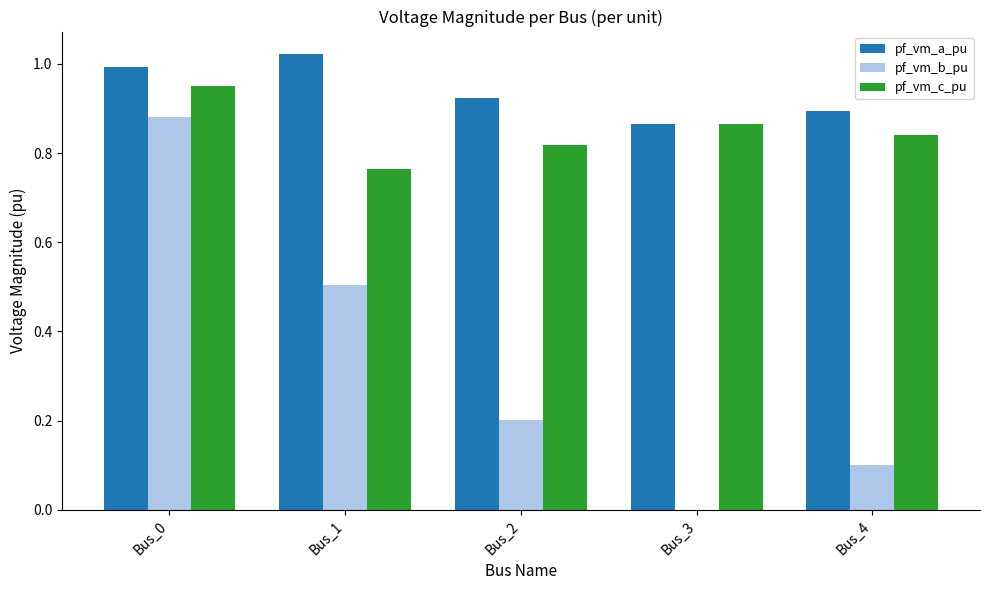

Which category has the highest value in the pf_vm_a_pu series?

Bus_1